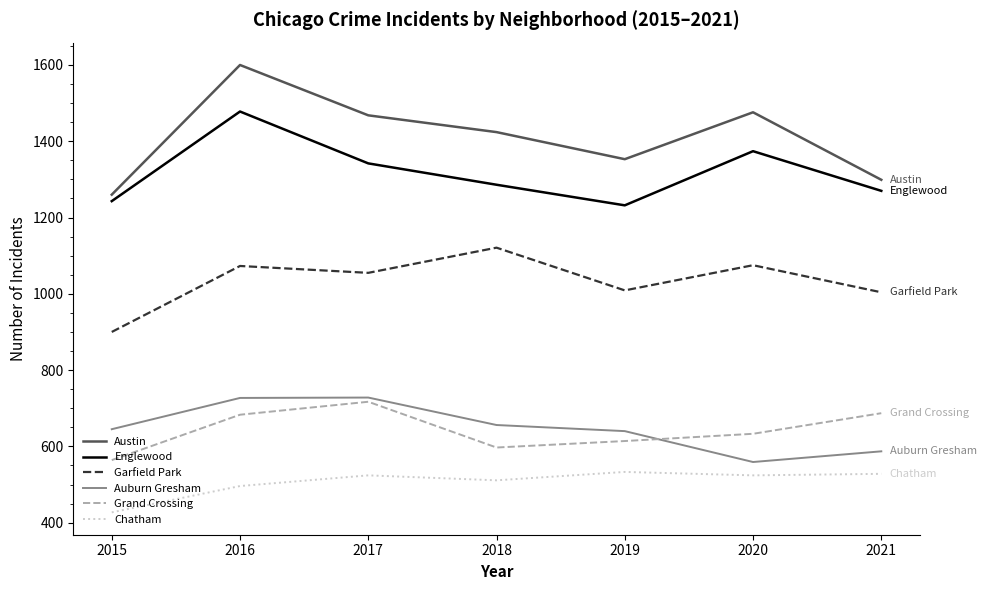

Where is Englewood nearest to the value 1355?

2017